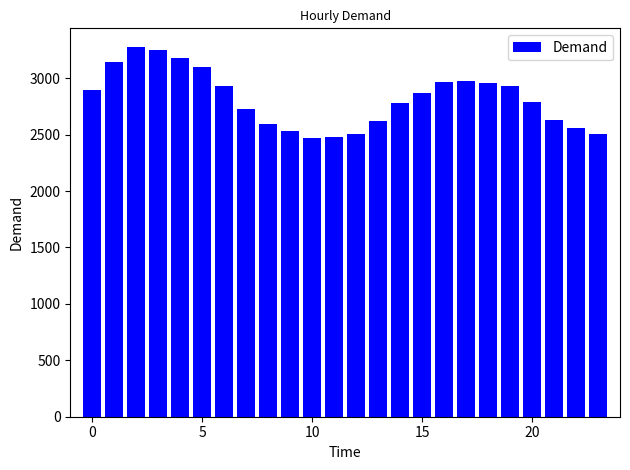

What is the minimum value shown in the chart?

2468